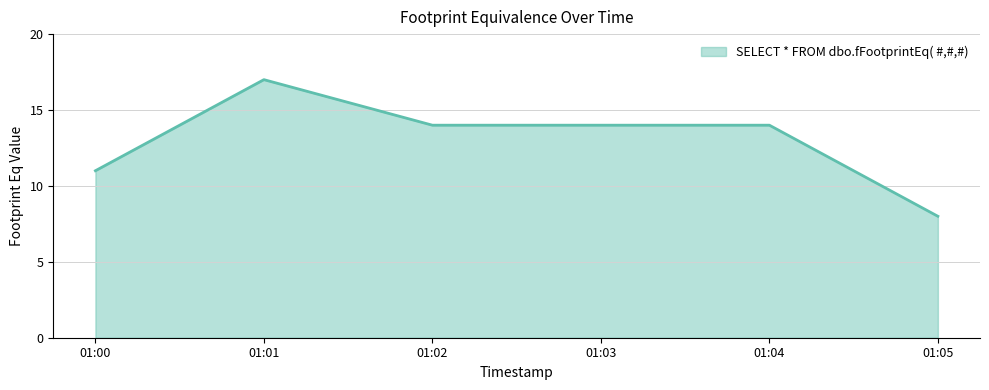

True or false: there are more than 0 points higher than both neighbors.

True